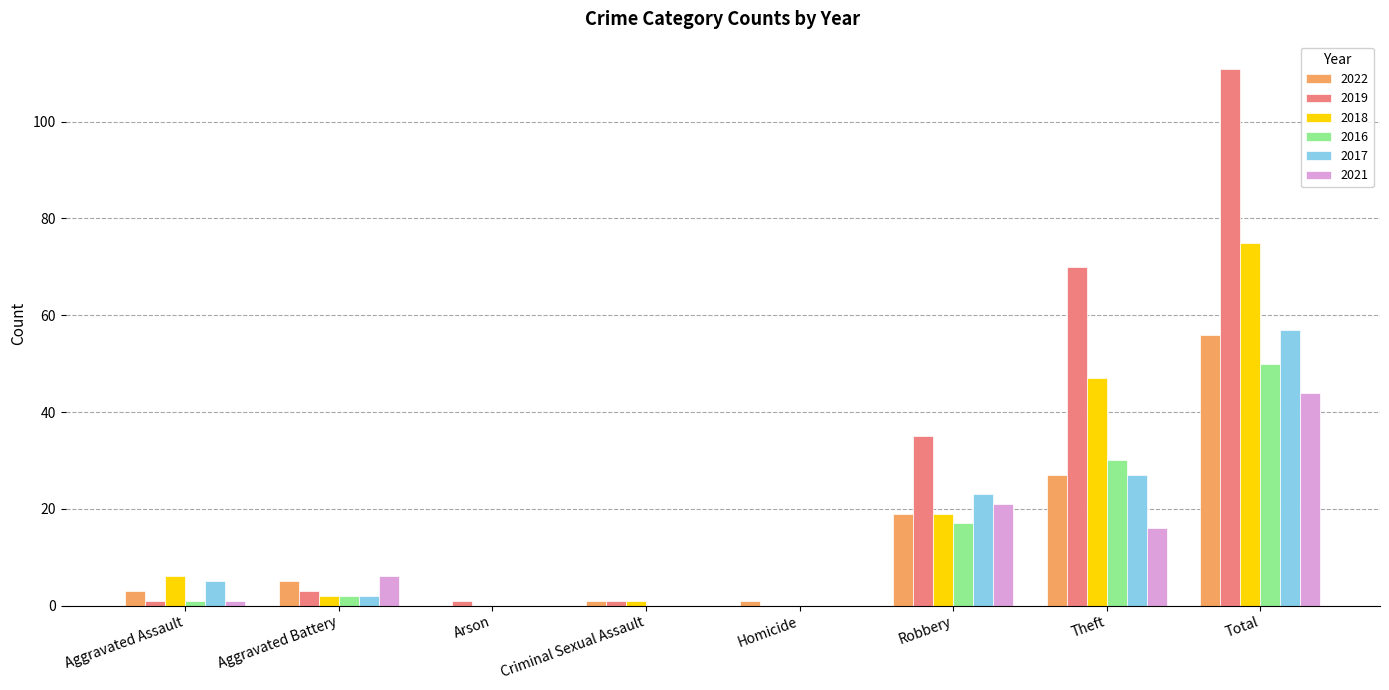

Reading left to right, transcribe all the data shown in this chart.

2022: Aggravated Assault=3	Aggravated Battery=5	Arson=0	Criminal Sexual Assault=1	Homicide=1	Robbery=19	Theft=27	Total=56
2019: Aggravated Assault=1	Aggravated Battery=3	Arson=1	Criminal Sexual Assault=1	Homicide=0	Robbery=35	Theft=70	Total=111
2018: Aggravated Assault=6	Aggravated Battery=2	Arson=0	Criminal Sexual Assault=1	Homicide=0	Robbery=19	Theft=47	Total=75
2016: Aggravated Assault=1	Aggravated Battery=2	Arson=0	Criminal Sexual Assault=0	Homicide=0	Robbery=17	Theft=30	Total=50
2017: Aggravated Assault=5	Aggravated Battery=2	Arson=0	Criminal Sexual Assault=0	Homicide=0	Robbery=23	Theft=27	Total=57
2021: Aggravated Assault=1	Aggravated Battery=6	Arson=0	Criminal Sexual Assault=0	Homicide=0	Robbery=21	Theft=16	Total=44